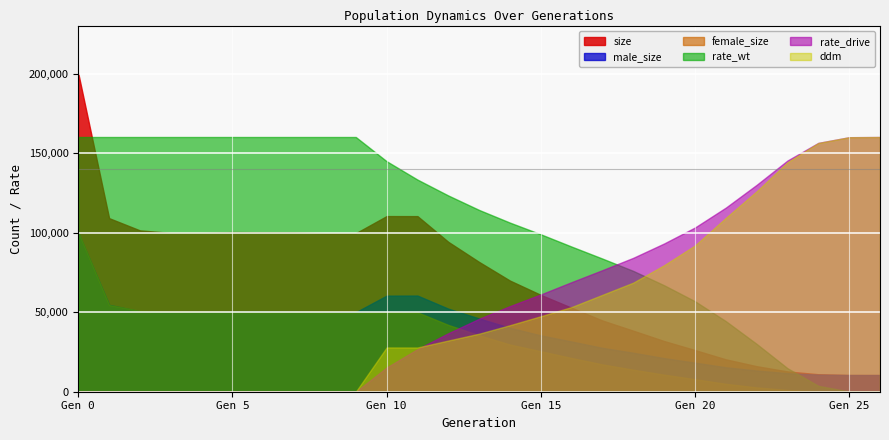

Is the value of ddm at 17 greater than the value of rate_drive at 0?

Yes